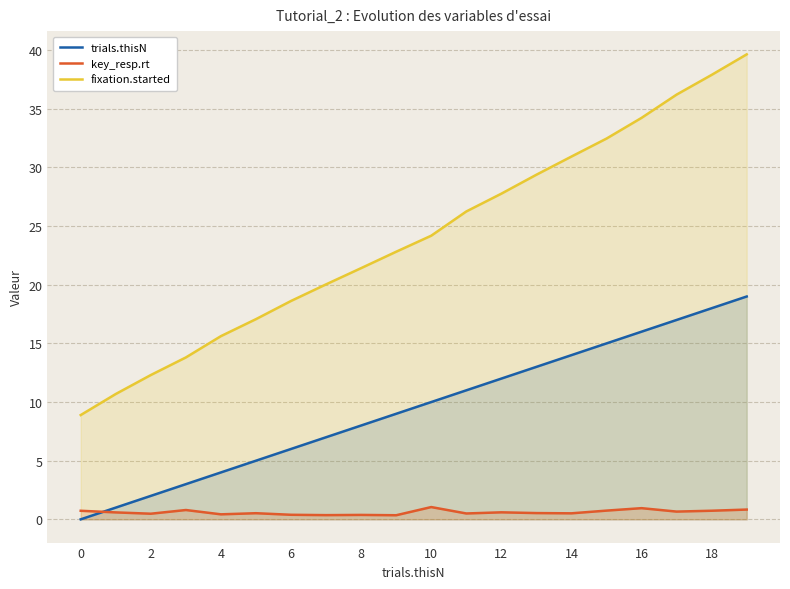

True or false: key_resp.rt and fixation.started intersect in this chart.

False